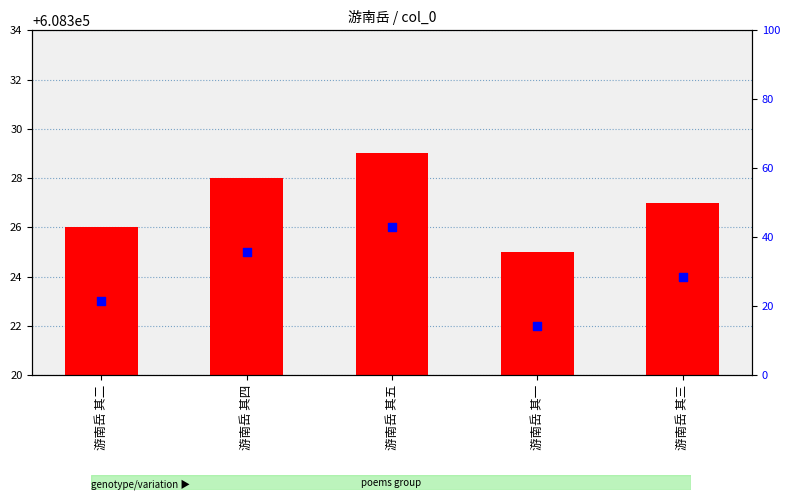

At how many categories does at least one series exceed 608322?

5